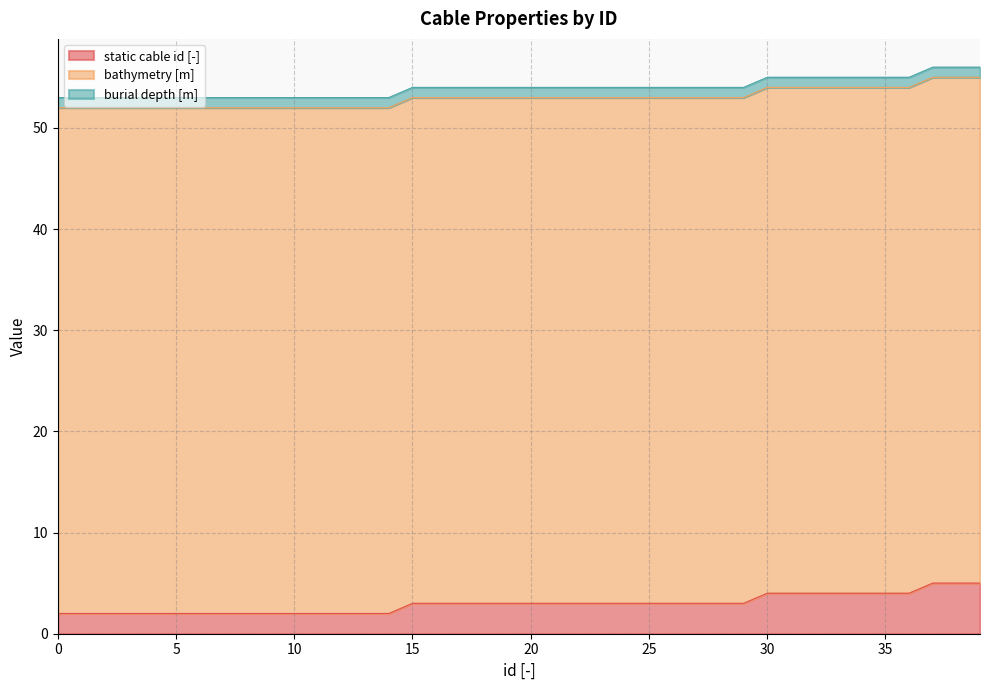

Reading left to right, list all the values displayed in this chart.

static cable id [-]: 2	2	2	2	2	2	2	2	2	2	2	2	2	2	2	3	3	3	3	3	3	3	3	3	3	3	3	3	3	3	4	4	4	4	4	4	4	5	5	5
bathymetry [m]: 50	50	50	50	50	50	50	50	50	50	50	50	50	50	50	50	50	50	50	50	50	50	50	50	50	50	50	50	50	50	50	50	50	50	50	50	50	50	50	50
burial depth [m]: 1	1	1	1	1	1	1	1	1	1	1	1	1	1	1	1	1	1	1	1	1	1	1	1	1	1	1	1	1	1	1	1	1	1	1	1	1	1	1	1